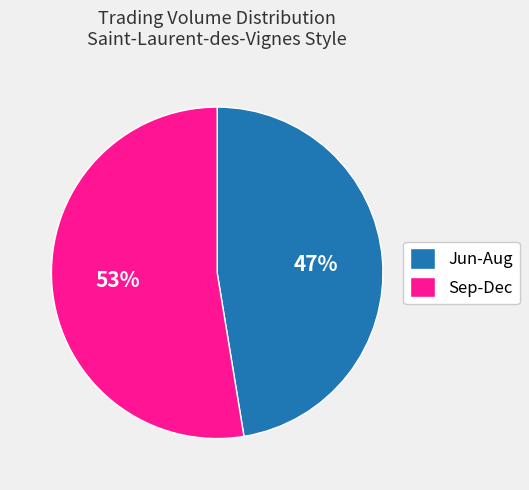

What is the ratio of the value at Jun-Aug to the value at Sep-Dec?

0.9